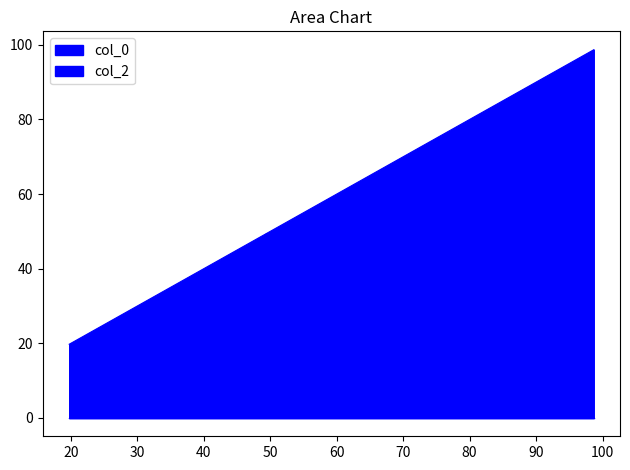

Between 49.34583166788174 and 49.34583166788174, which is larger?

49.34583166788174